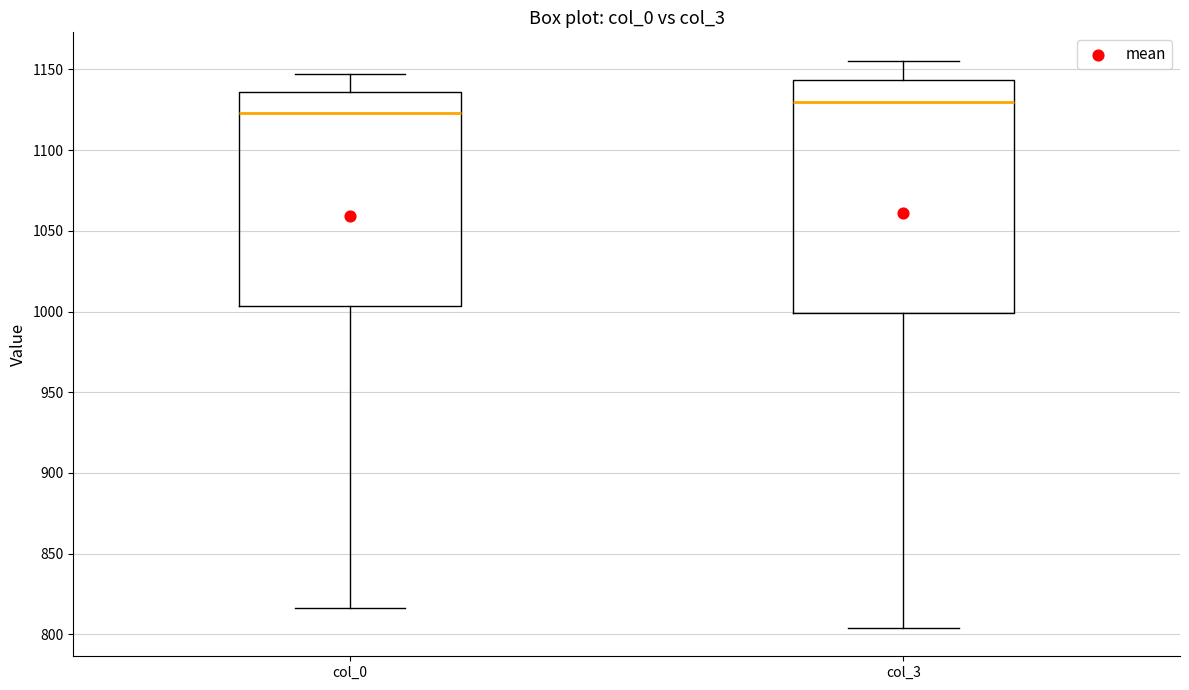

Reading left to right, transcribe this box plot: for each box, give where its median line is, the range the box spans, and where its two whiskers end, as read against the y-axis. The values are not printed on the chart, so give them approximately, as read against the axis.

col_0: median 1125, box 1005 to 1135, whiskers 815 to 1150
col_3: median 1130, box 1000 to 1145, whiskers 805 to 1155